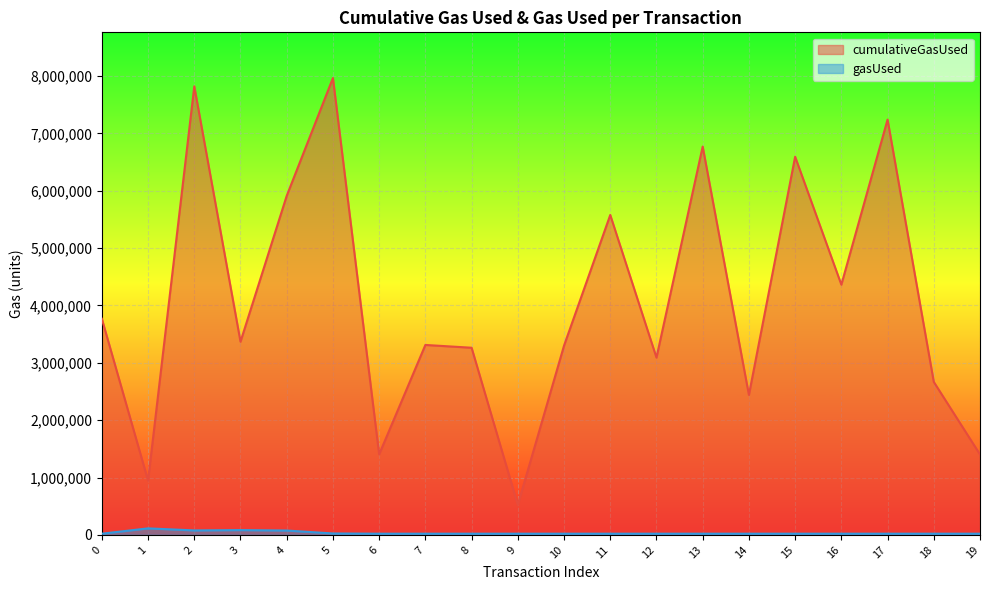

Where is the first local minimum for gasUsed?

2